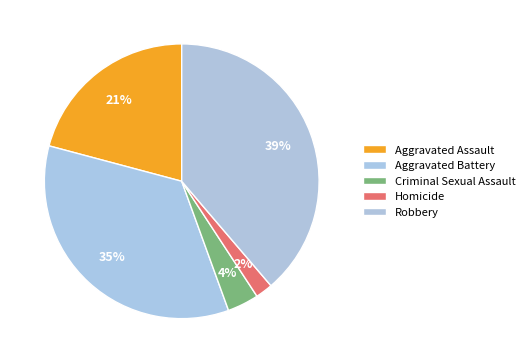

How many segments does this pie chart have?

5